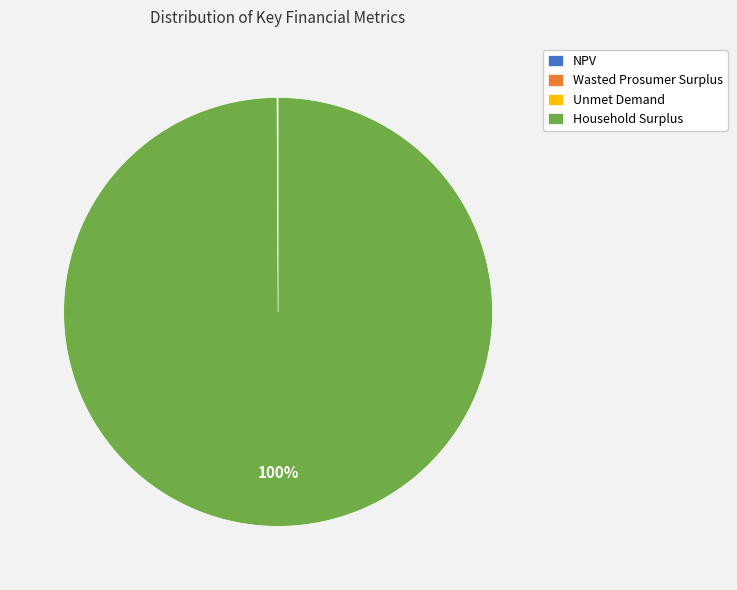

To the nearest percent, what is the difference between the largest and smallest slice percentages?

100%